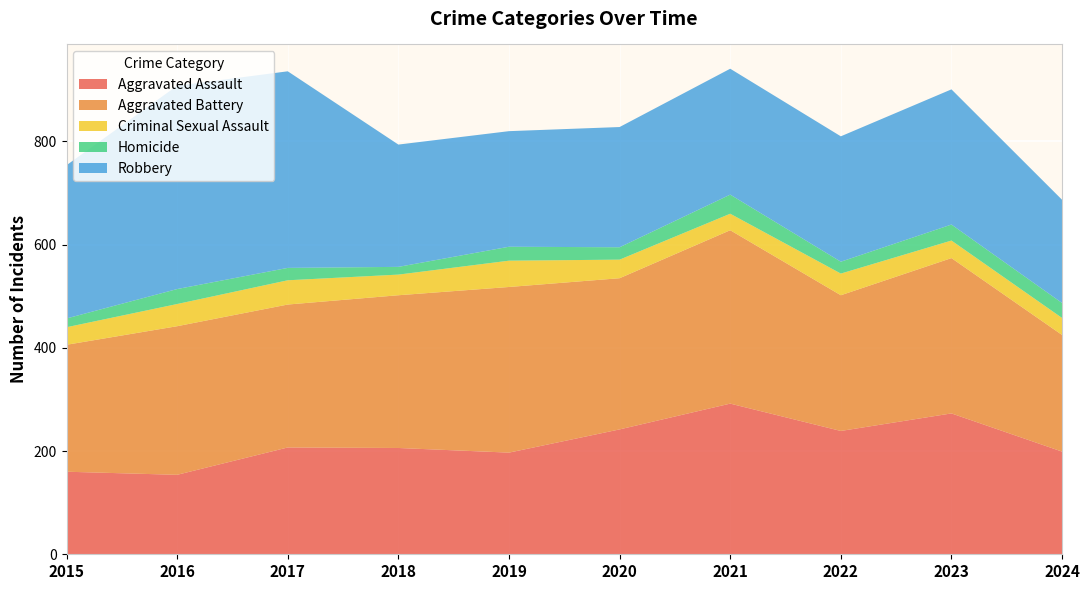

Reading right to left, transcribe all the data shown in this chart.

Aggravated Assault: 2024=199	2023=273	2022=239	2021=292	2020=242	2019=197	2018=206	2017=207	2016=154	2015=160
Aggravated Battery: 2024=226	2023=301	2022=263	2021=336	2020=293	2019=321	2018=296	2017=277	2016=288	2015=246
Criminal Sexual Assault: 2024=33	2023=34	2022=42	2021=32	2020=36	2019=51	2018=40	2017=47	2016=43	2015=34
Homicide: 2024=29	2023=31	2022=23	2021=37	2020=24	2019=27	2018=15	2017=24	2016=29	2015=17
Robbery: 2024=200	2023=262	2022=243	2021=244	2020=233	2019=224	2018=237	2017=381	2016=394	2015=297